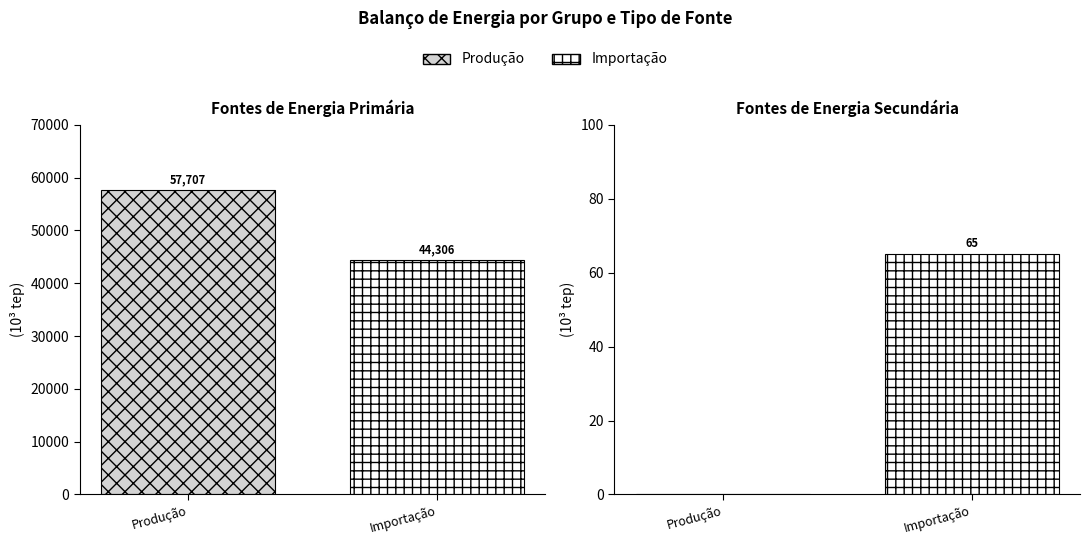

Is the value of Fontes de Energia Primária at Total greater than the value of Importação at Total?

No